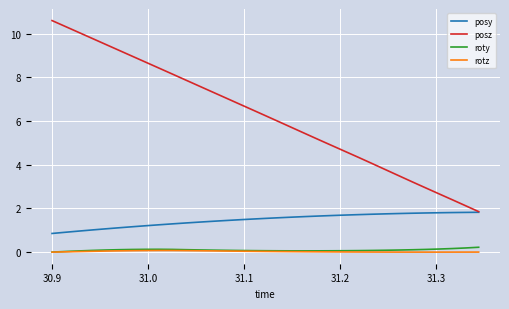

Which series has the largest range (max minus min)?

posz